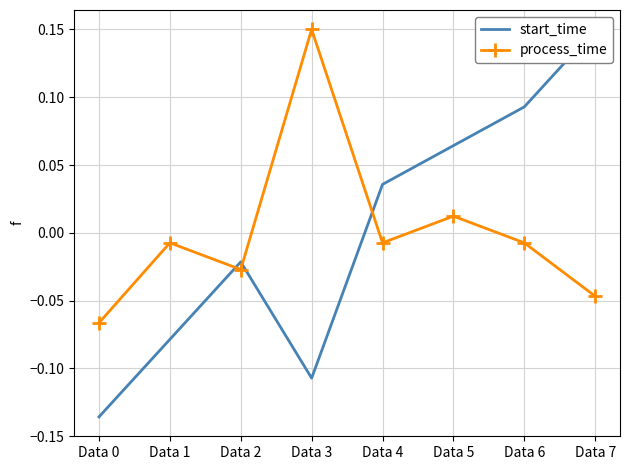

Where do start_time and process_time first cross each other?

Data 1 and Data 2